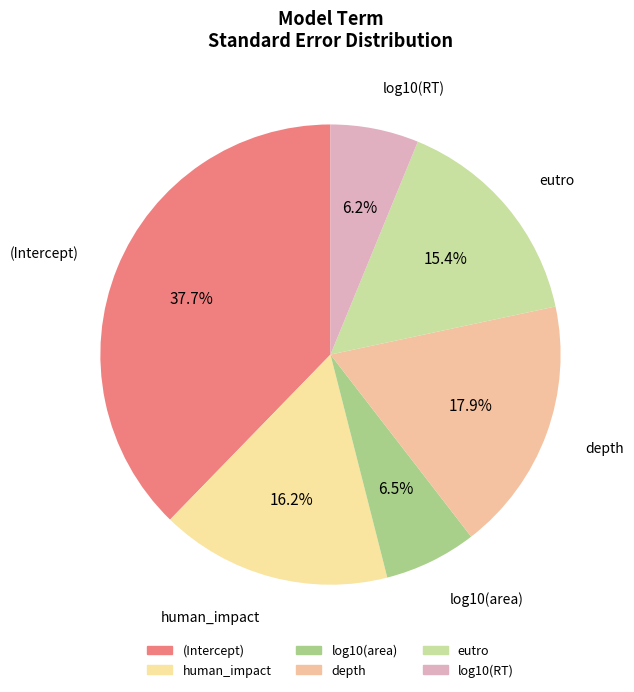

Does depth account for over 50% of the chart?

No